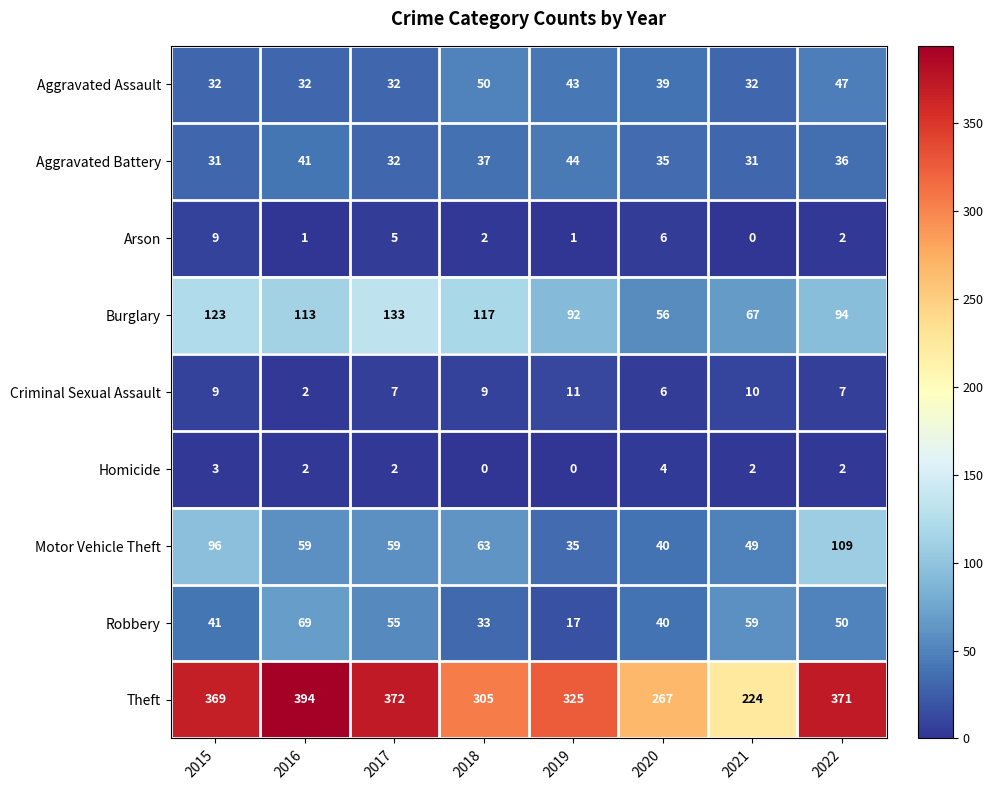

Where is Arson nearest to the value 4?

2017